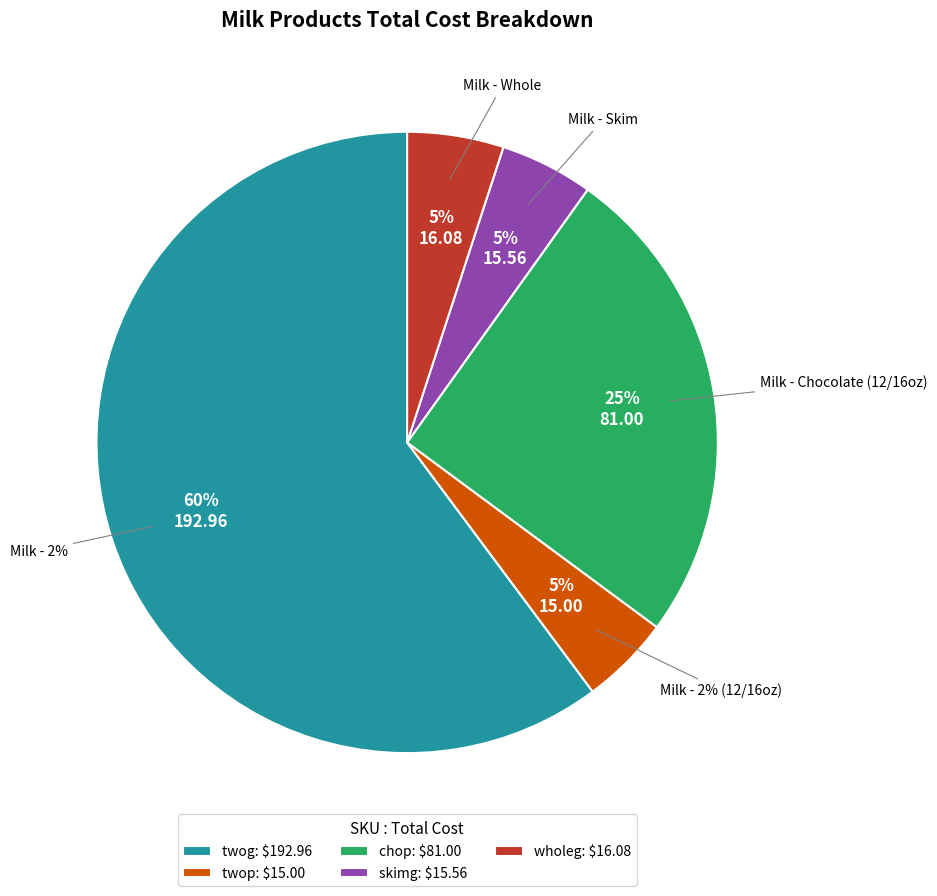

Which category has the biggest portion of the pie?

twog